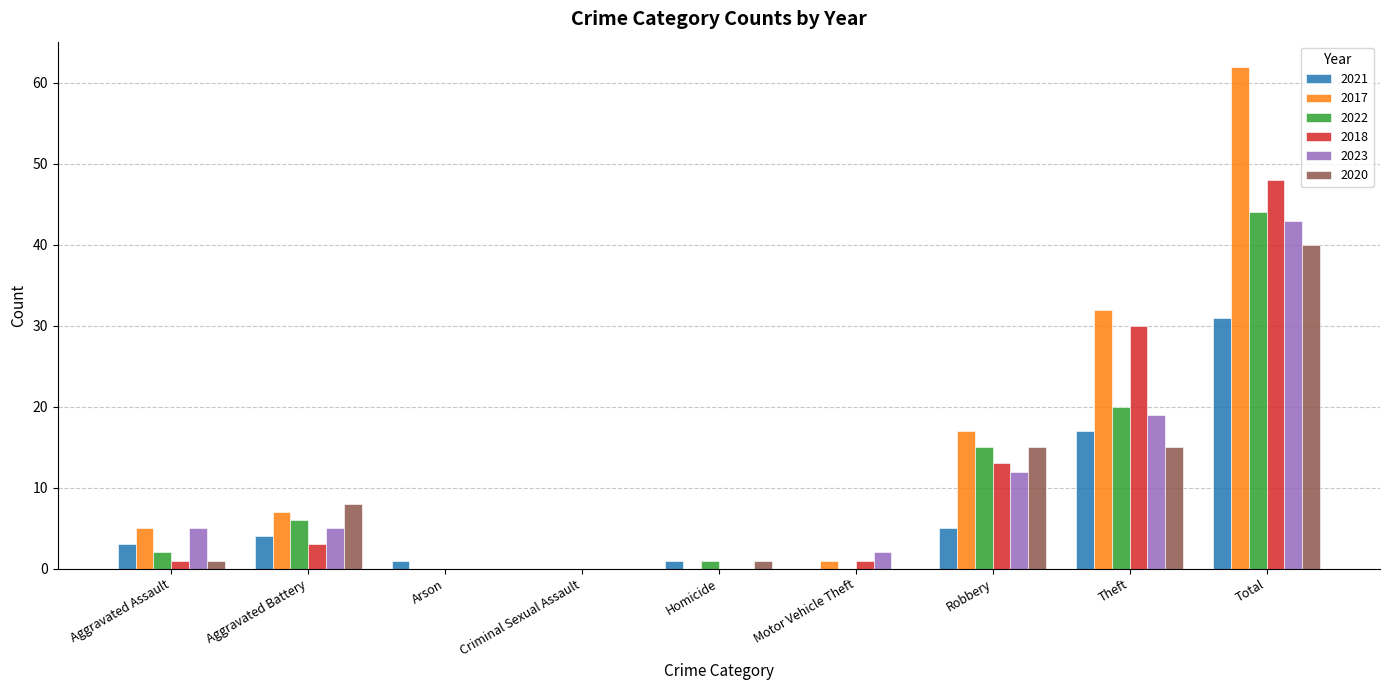

What is the total value across all series at Homicide?

3